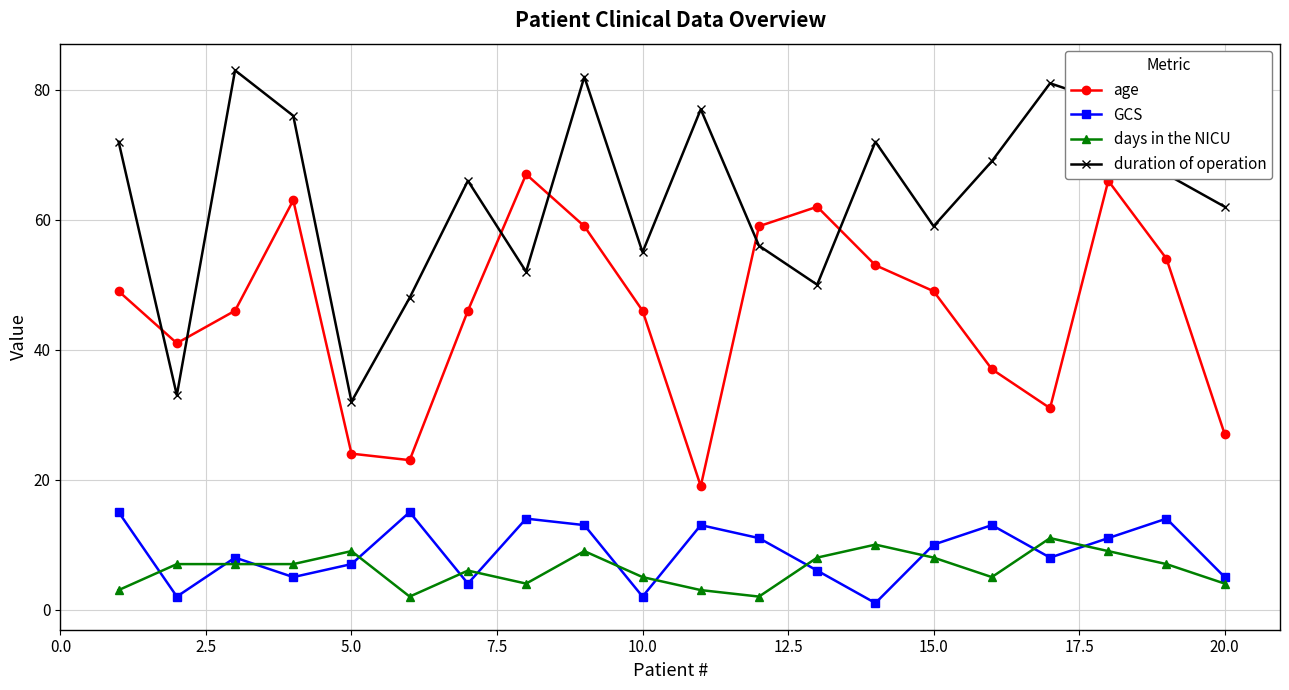

At how many categories does at least one series exceed 2?

20